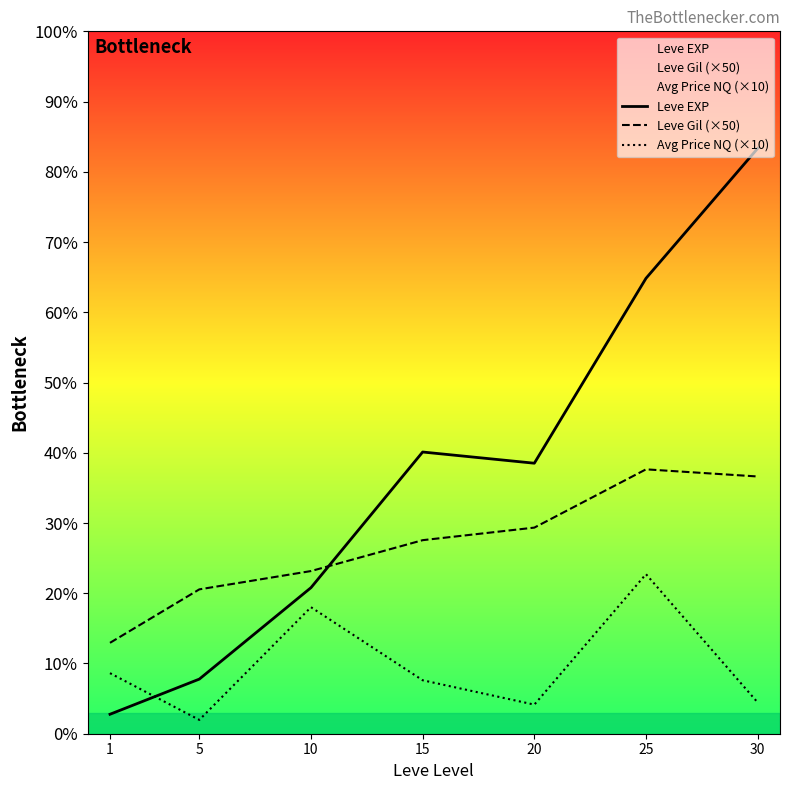

Reading left to right, list all the values displayed in this chart.

Leve EXP: 1213.3	3405.0	9106.7	17563.3	16865.0	28393.3	36492.5
Leve Gil (×50): 5666.7	9000.0	10141.7	12066.7	12850.0	16483.3	16037.5
Avg Price NQ (×10): 3775.8	862.5	7888.1	3333.3	1813.9	9947.6	1948.8